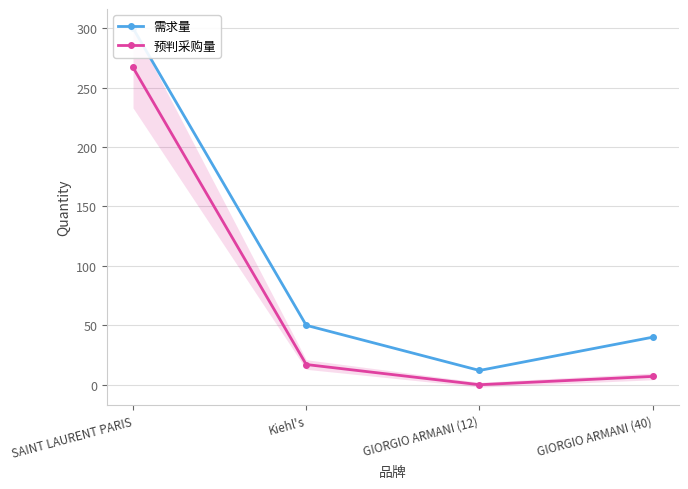

Reading left to right, list all the values displayed in this chart.

需求量: SAINT LAURENT PARIS=300	Kiehl's=50	GIORGIO ARMANI (12)=12	GIORGIO ARMANI (40)=40
预判采购量: SAINT LAURENT PARIS=267	Kiehl's=17	GIORGIO ARMANI (12)=0	GIORGIO ARMANI (40)=7